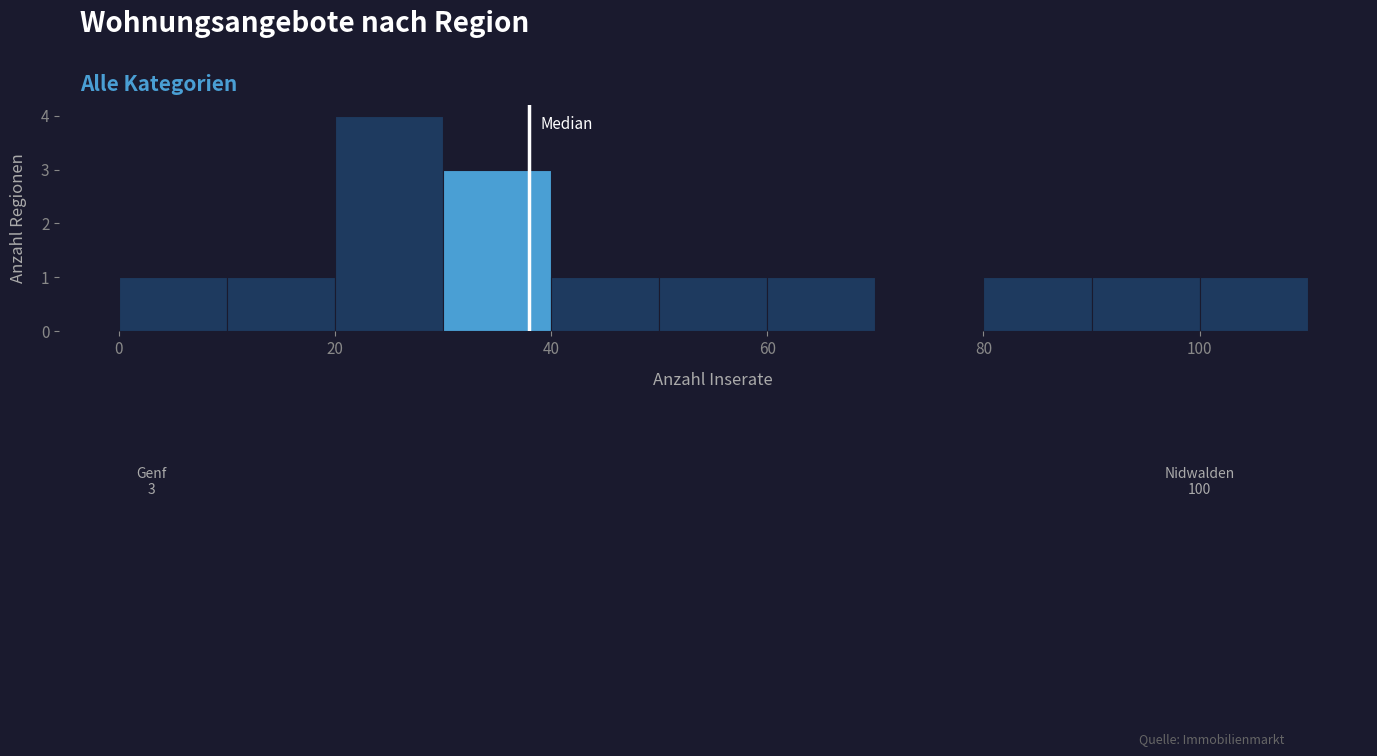

Which range on the x-axis has the tallest bar?

20 to 30